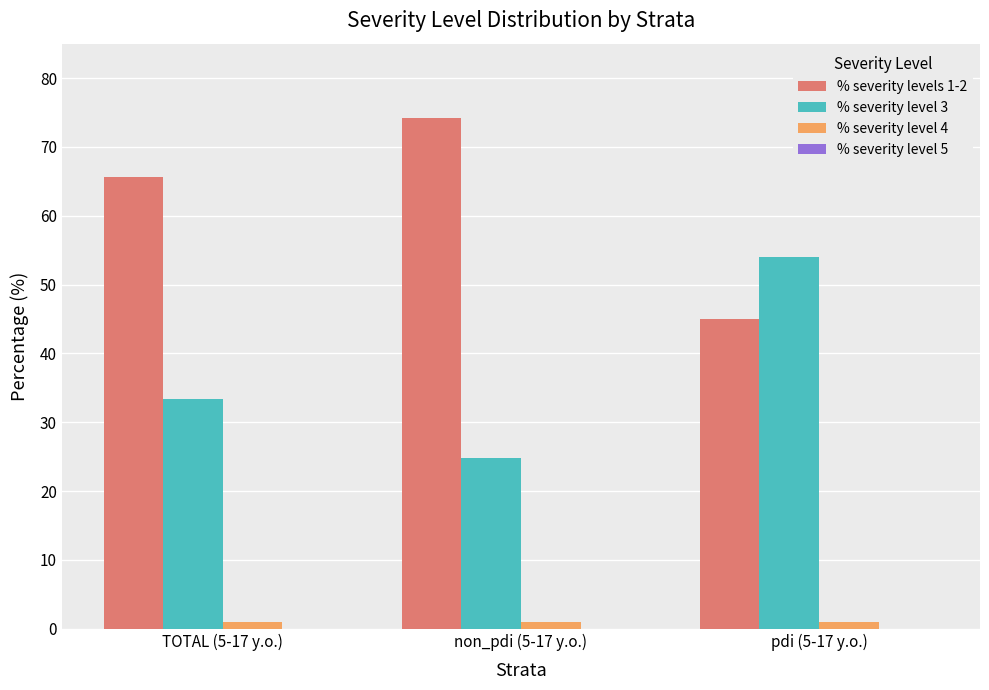

What is the value of the % severity level 3 bar at the 2nd from the left?

24.8